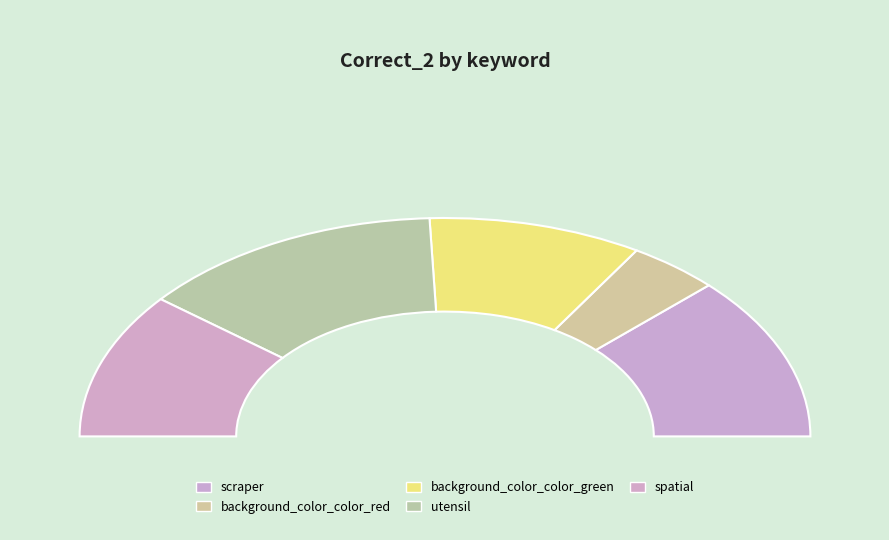

Which category has the biggest portion of the pie?

utensil